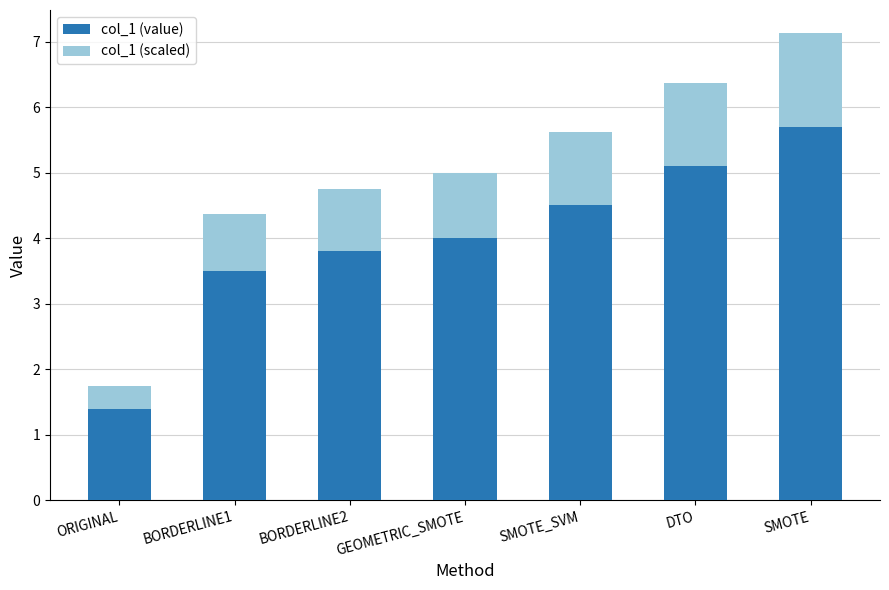

Count the number of values greater than 4.

3